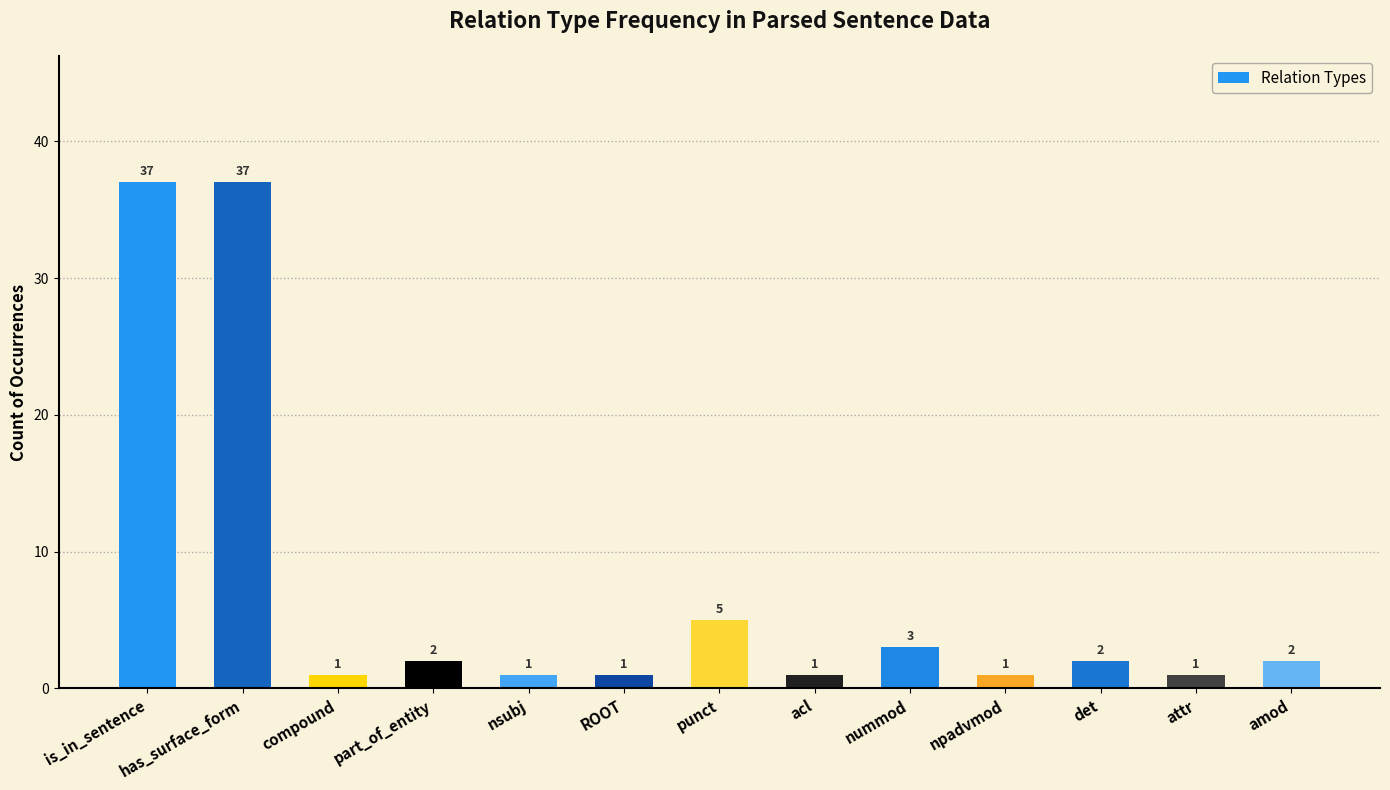

What is the difference between the second highest and second lowest values?

36